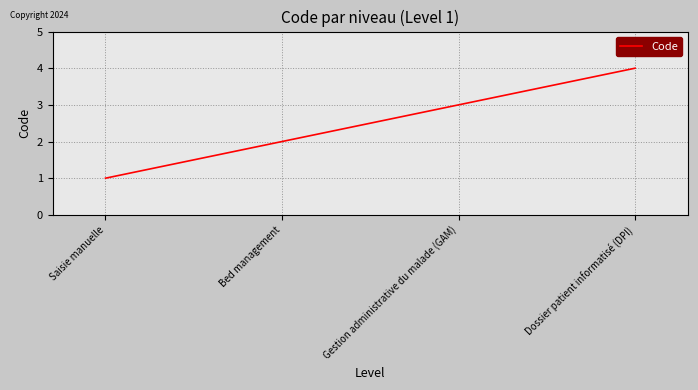

Reading left to right, what are all the values shown in this chart?

Saisie manuelle=1	Bed management=2	Gestion administrative du malade (GAM)=3	Dossier patient informatisé (DPI)=4